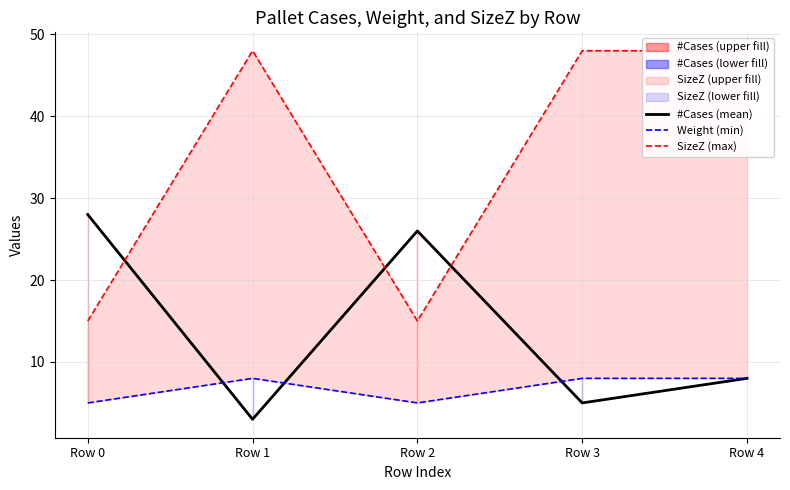

True or false: SizeZ (max) and Weight (min) cross at least once.

False